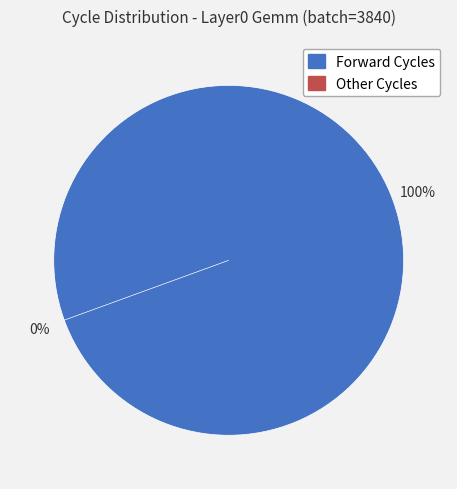

Rank the categories by value from highest to lowest.

Forward Cycles, Other Cycles